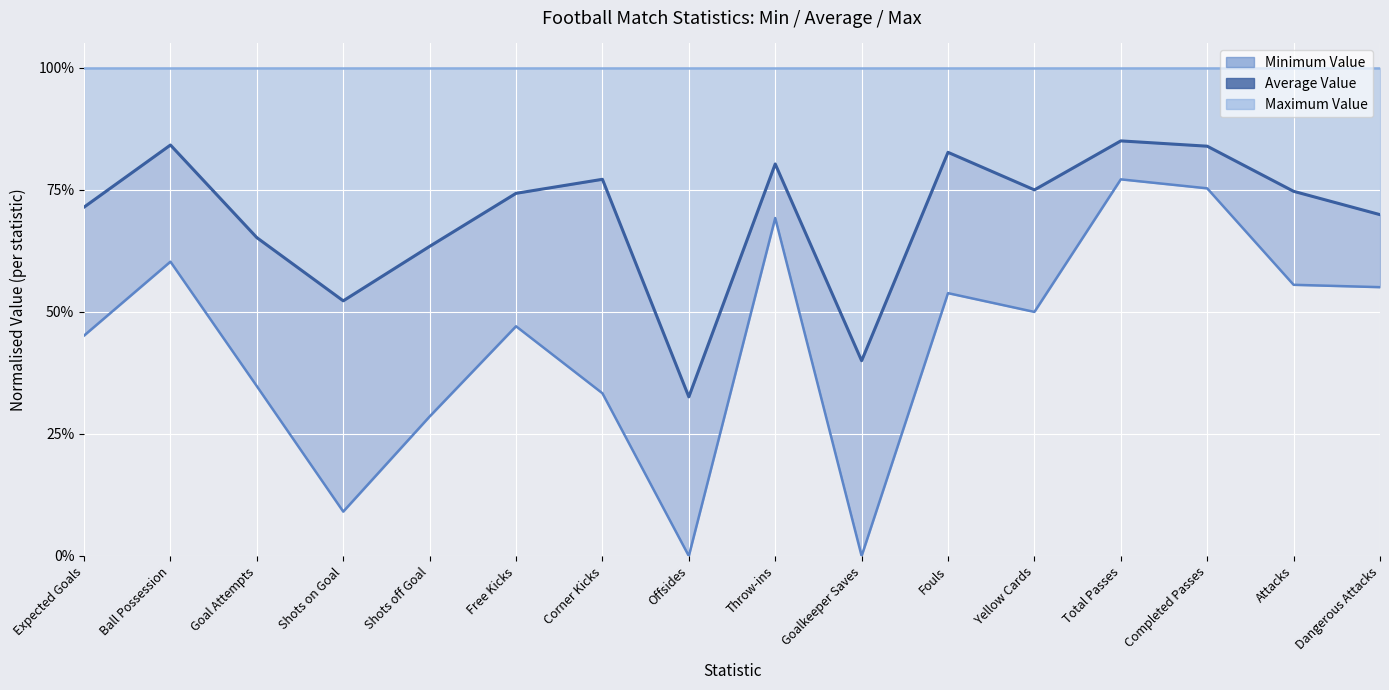

Reading left to right, transcribe all the data shown in this chart.

Expected Goals=0.7	Ball Possession=0.8	Goal Attempts=0.7	Shots on Goal=0.5	Shots off Goal=0.6	Free Kicks=0.7	Corner Kicks=0.8	Offsides=0.3	Throw-ins=0.8	Goalkeeper Saves=0.4	Fouls=0.8	Yellow Cards=0.8	Total Passes=0.9	Completed Passes=0.8	Attacks=0.7	Dangerous Attacks=0.7